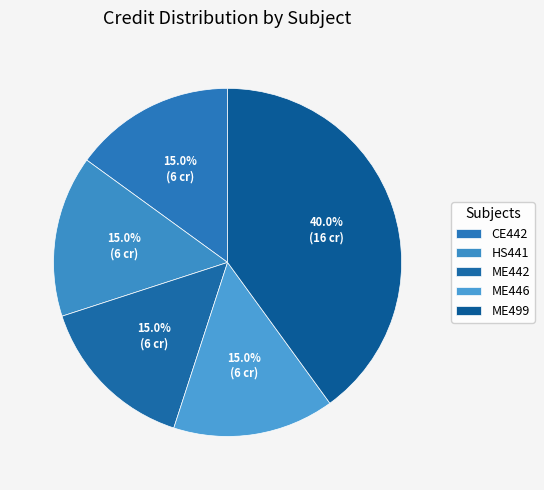

Is there any slice that represents more than half of the pie?

No